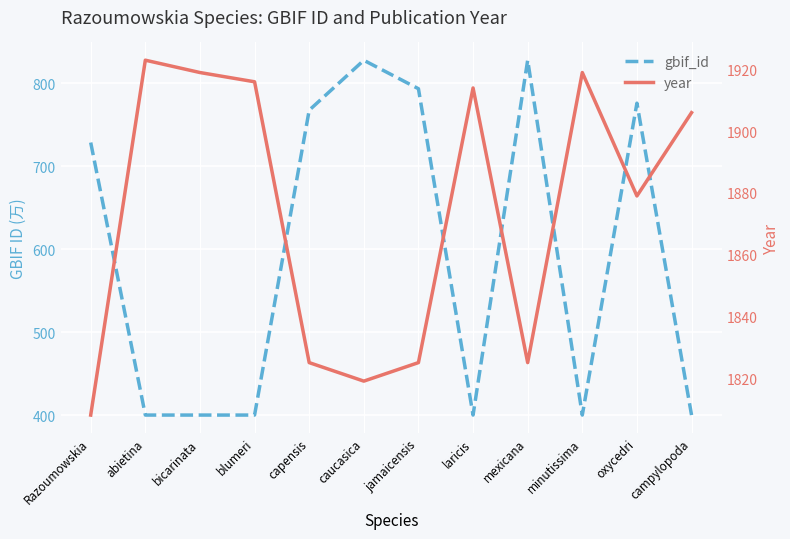

How many interior local peaks does the gbif_id series have?

3